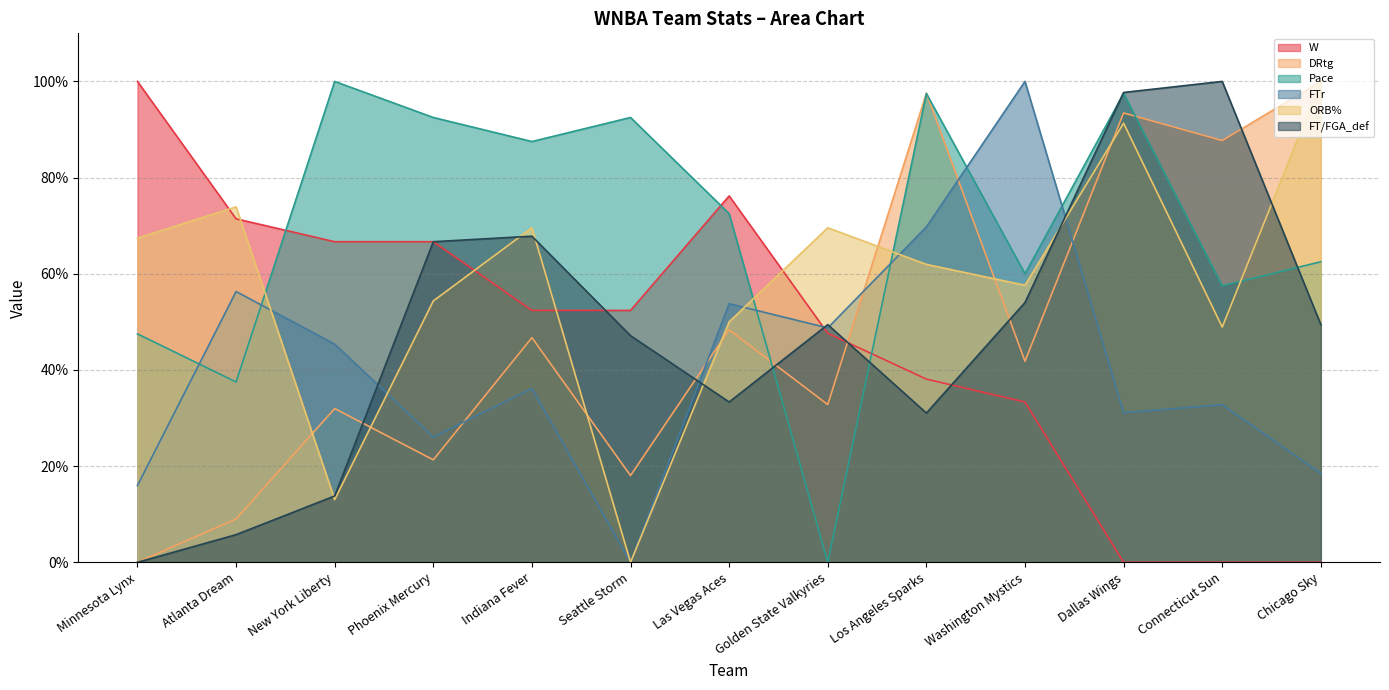

What are all the series names shown in the legend?

W, DRtg, Pace, FTr, ORB%, FT/FGA_def